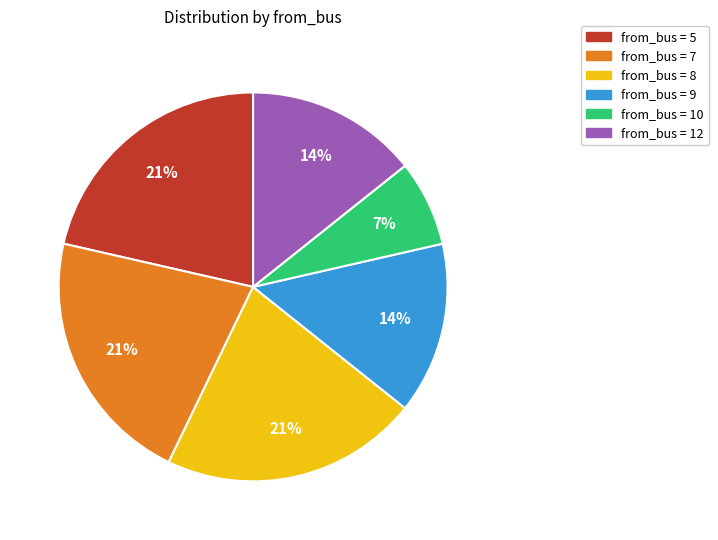

Is there any slice that represents more than half of the pie?

No